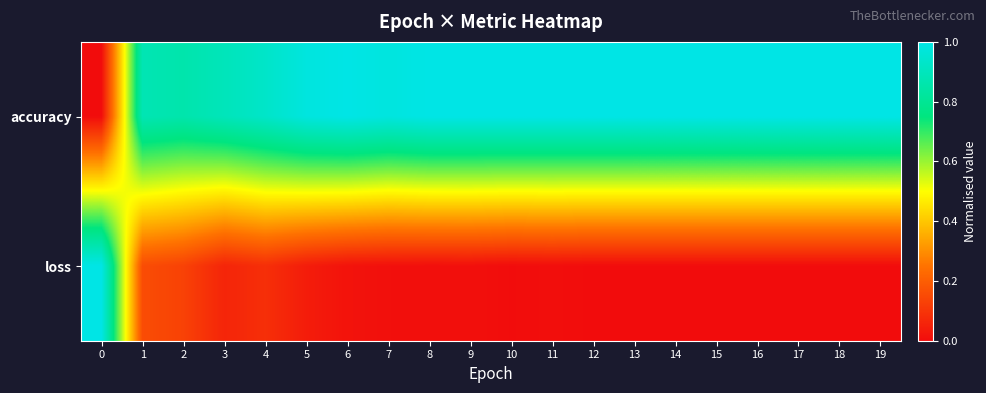

Which has a higher value, 8 or 1?

8